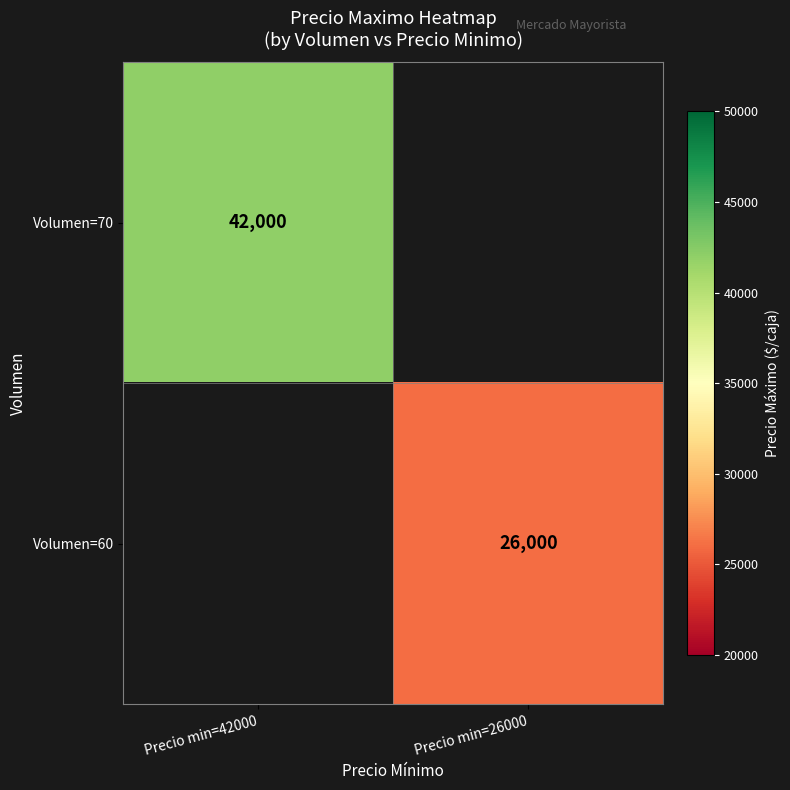

Is it true that Volumen=70 equals 24943.4 at Precio min=42000?

False